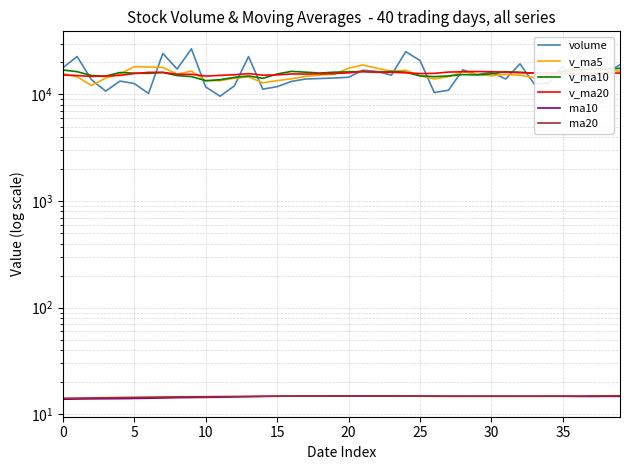

What is the value of the v_ma10 point at the 20th from the left?

16159.0